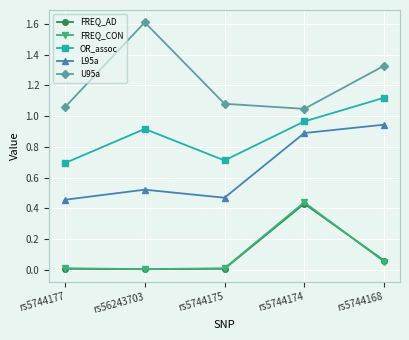

The L95a series shows 0.8 at rs5744177. True or false?

False